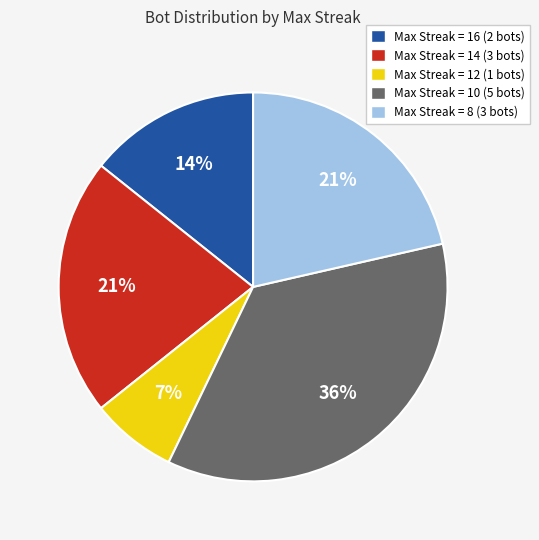

To the nearest percent, what portion does Max Streak = 10 (5 bots) represent?

36%